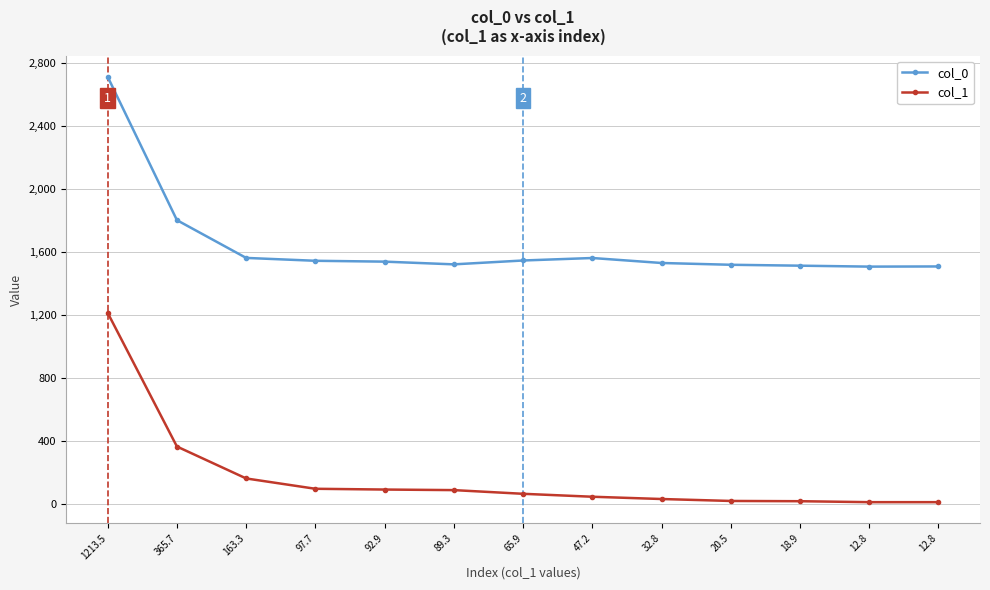

What is the label of the 3rd point from the left?

163.3